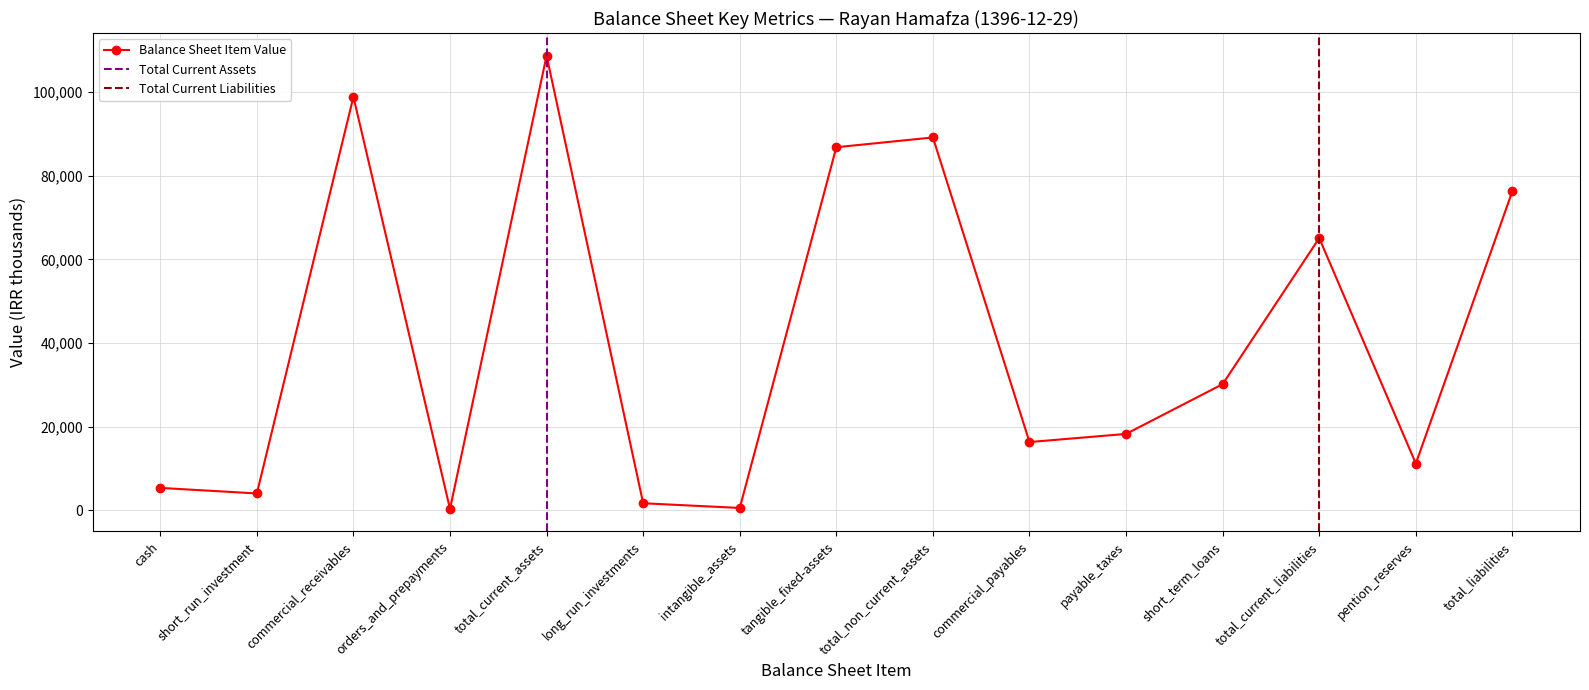

In Balance Sheet Item Value, how many points are higher than both neighbors (excluding endpoints)?

4